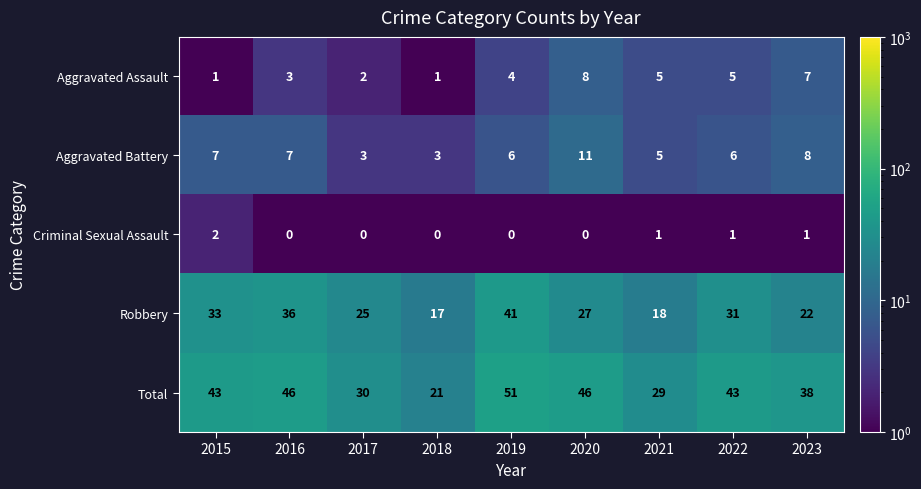

Which series has the largest total across all categories?

Total